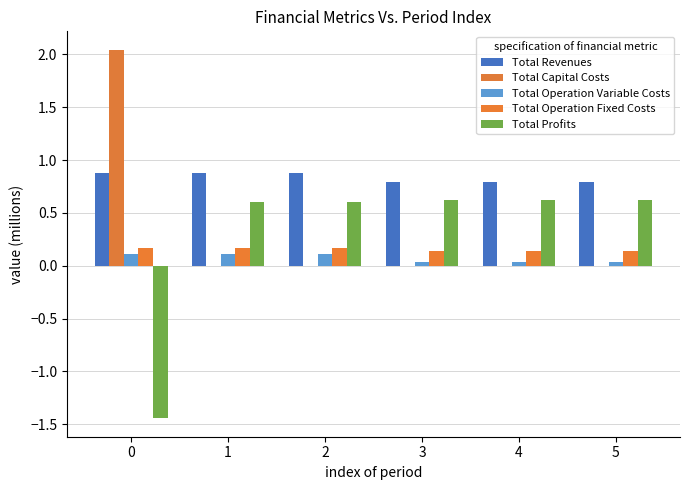

Reading left to right, extract all data points from this chart.

Total Revenues: 0.9	0.9	0.9	0.8	0.8	0.8
Total Capital Costs: 2.0	0.0	0.0	0.0	0.0	0.0
Total Operation Variable Costs: 0.1	0.1	0.1	0.0	0.0	0.0
Total Operation Fixed Costs: 0.2	0.2	0.2	0.1	0.1	0.1
Total Profits: -1.4	0.6	0.6	0.6	0.6	0.6